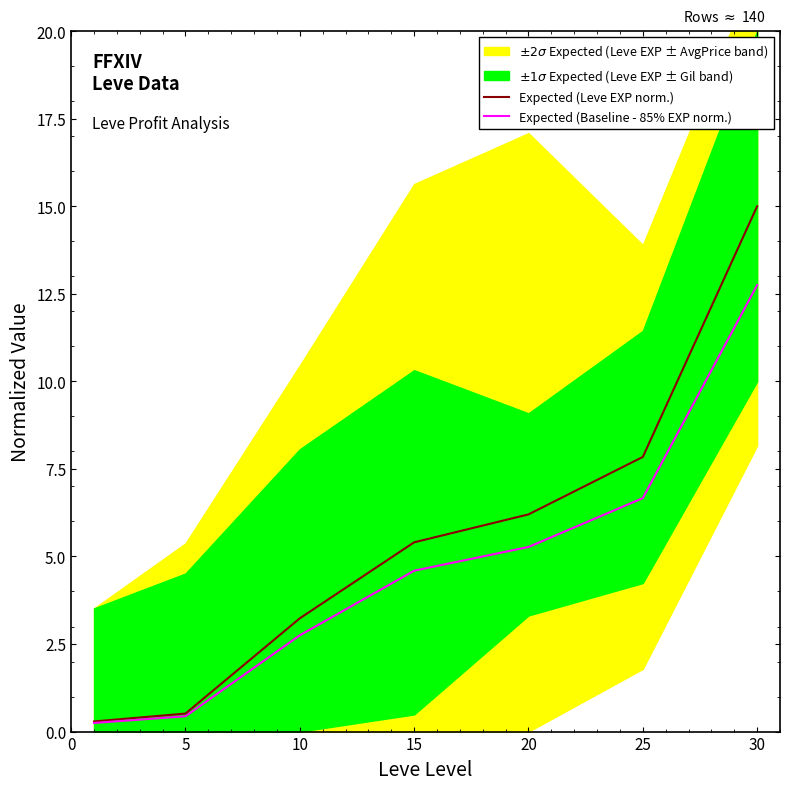

What is the spread (max minus min) of values at 5?

0.1